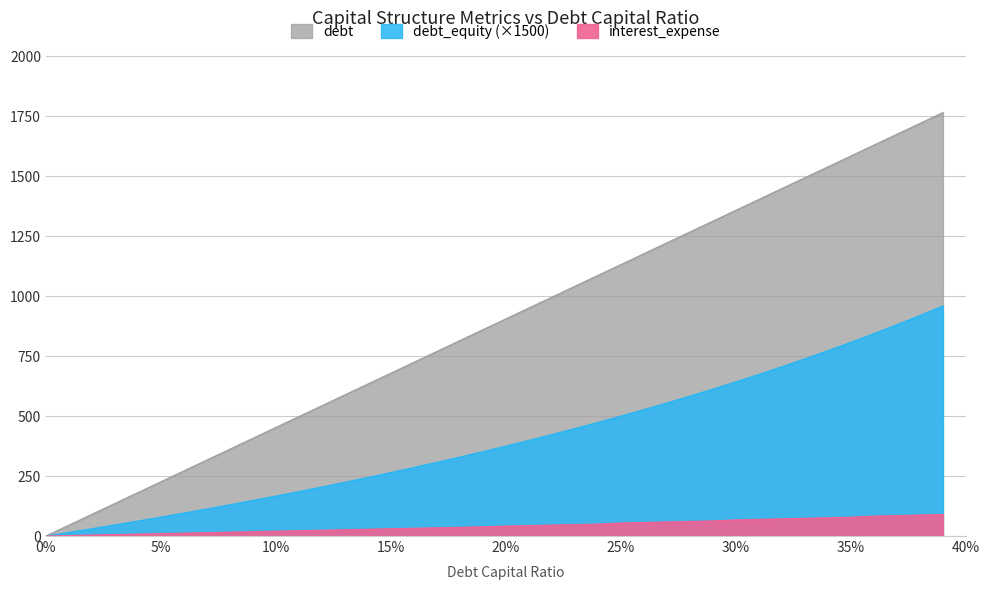

What are all the series names shown in the legend?

interest_expense, debt_equity, debt